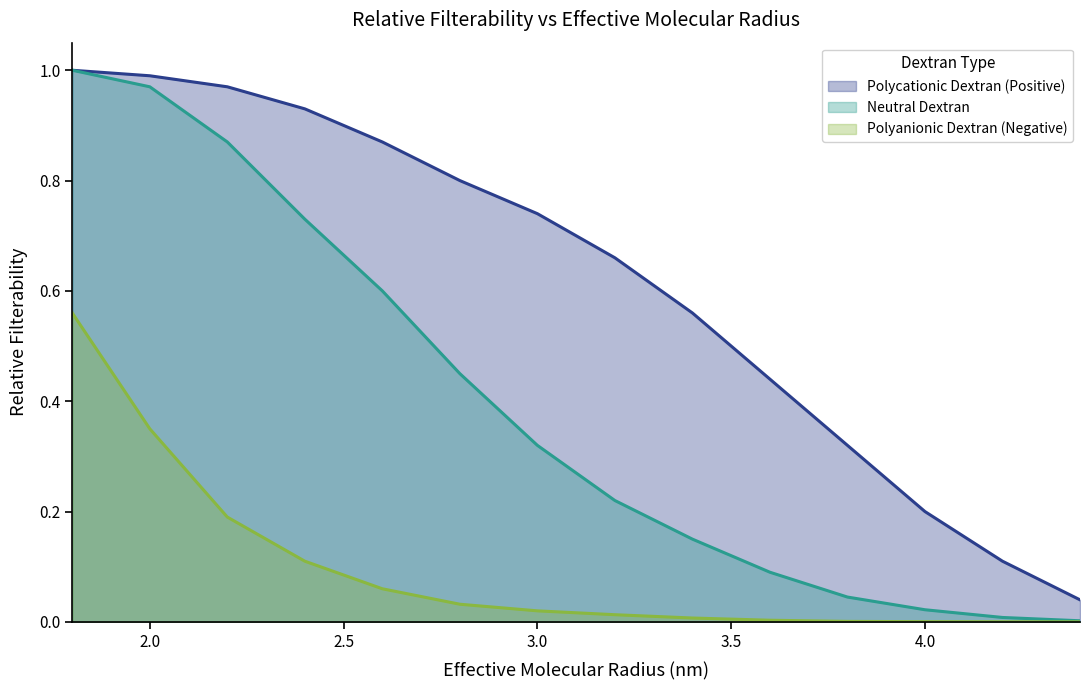

Reading left to right, transcribe all the data shown in this chart.

Polycationic Dextran (Positive): 1.8=1.0	2.0=1.0	2.2=1.0	2.4=0.9	2.6=0.9	2.8=0.8	3.0=0.7	3.2=0.7	3.4=0.6	3.6=0.4	3.8=0.3	4.0=0.2	4.2=0.1	4.4=0.0
Neutral Dextran: 1.8=1.0	2.0=1.0	2.2=0.9	2.4=0.7	2.6=0.6	2.8=0.5	3.0=0.3	3.2=0.2	3.4=0.1	3.6=0.1	3.8=0.0	4.0=0.0	4.2=0.0	4.4=0.0
Polyanionic Dextran (Negative): 1.8=0.6	2.0=0.3	2.2=0.2	2.4=0.1	2.6=0.1	2.8=0.0	3.0=0.0	3.2=0.0	3.4=0.0	3.6=0.0	3.8=0.0	4.0=0.0	4.2=0.0	4.4=0.0